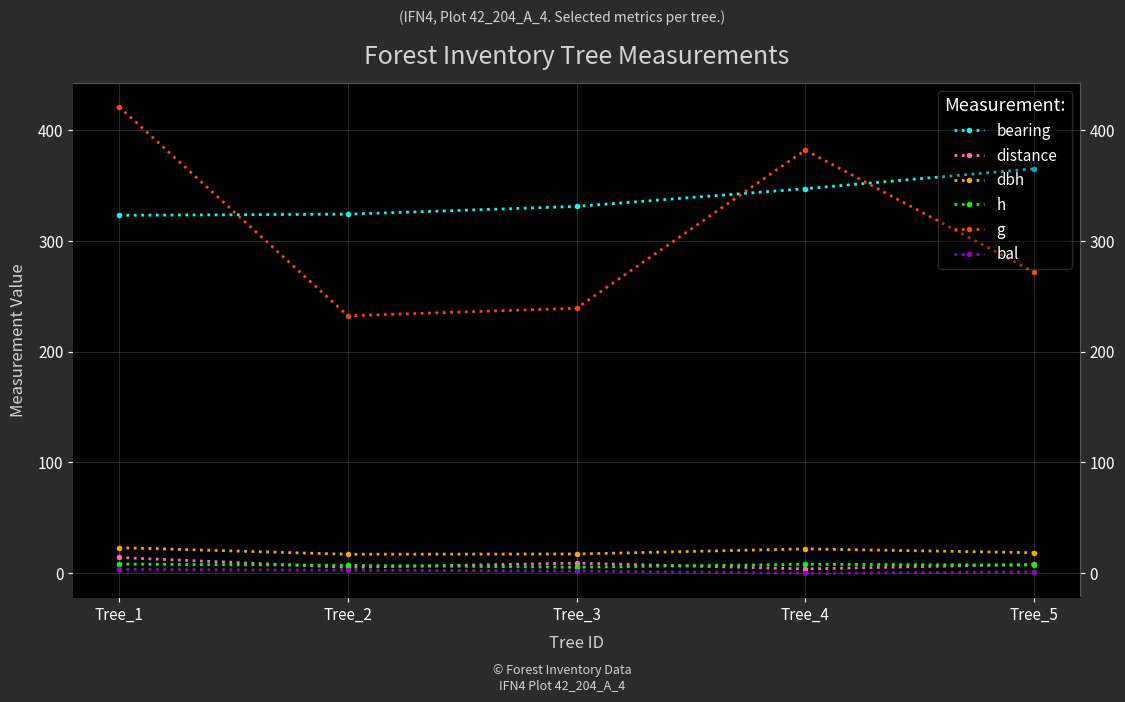

At which label does dbh first exceed 18?

Tree_1